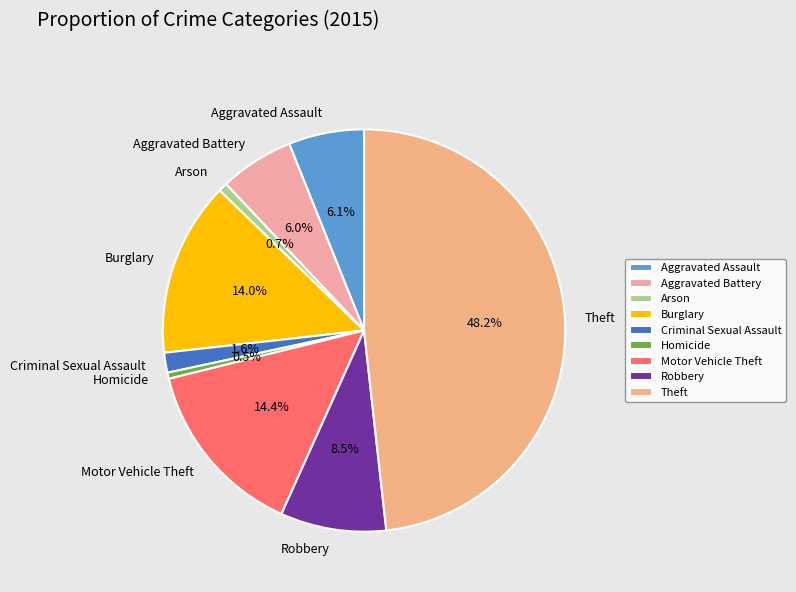

Is there a majority slice in this chart?

No